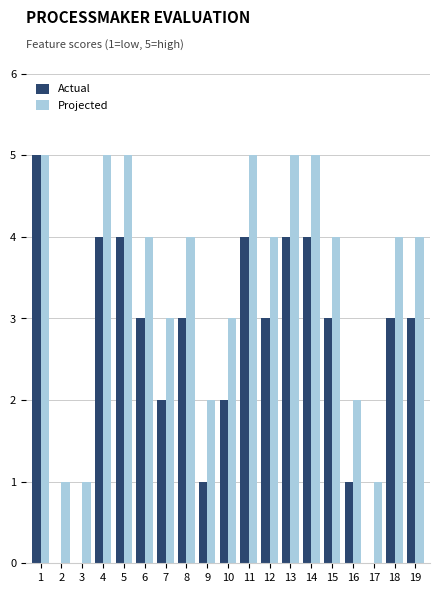

What is the sum of the Actual values at 19 and 18?

6